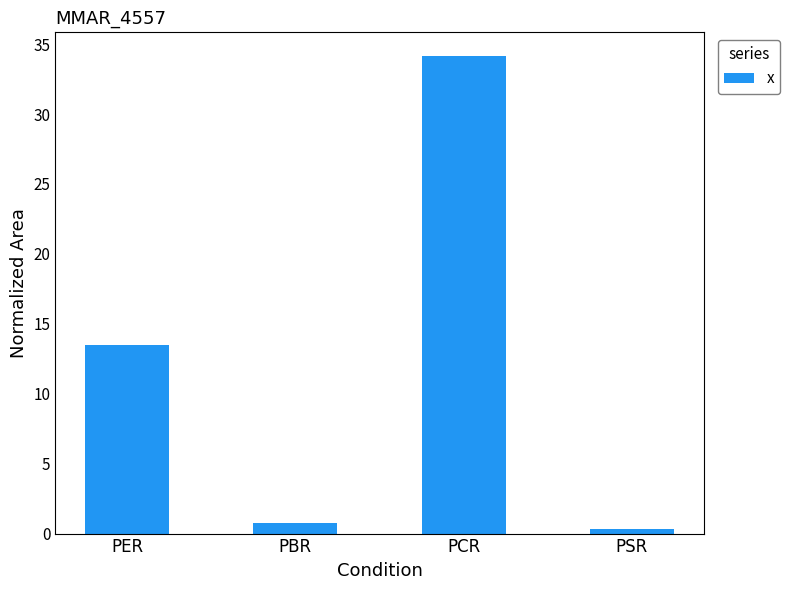

What position from the right is PCR?

2